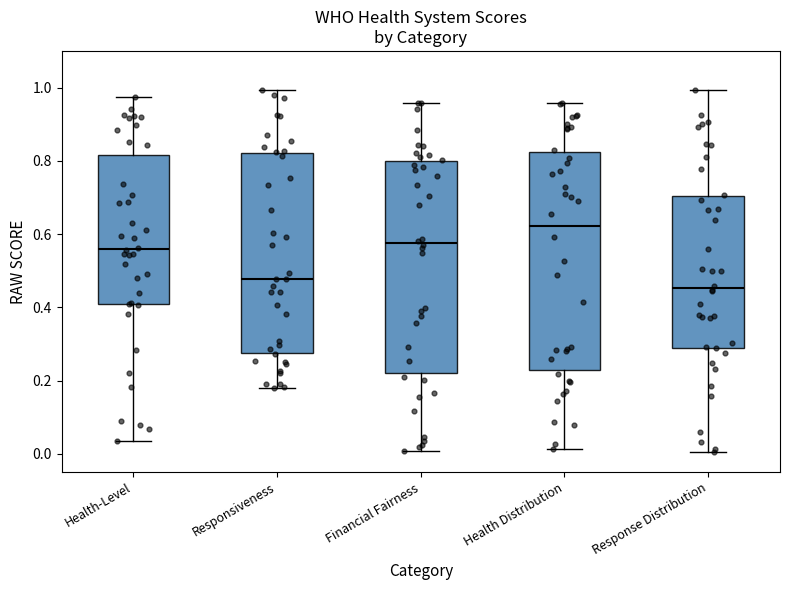

Reading left to right, transcribe this box plot: for each box, give where its median line is, the range the box spans, and where its two whiskers end, as read against the y-axis. The values are not printed on the chart, so give them approximately, as read against the axis.

Health-Level: median 0.56, box 0.42 to 0.82, whiskers 0.04 to 0.98
Responsiveness: median 0.48, box 0.28 to 0.82, whiskers 0.18 to 1.00
Financial Fairness: median 0.58, box 0.22 to 0.80, whiskers 0.00 to 0.96
Health Distribution: median 0.62, box 0.22 to 0.82, whiskers 0.02 to 0.96
Response Distribution: median 0.46, box 0.30 to 0.70, whiskers 0.00 to 1.00